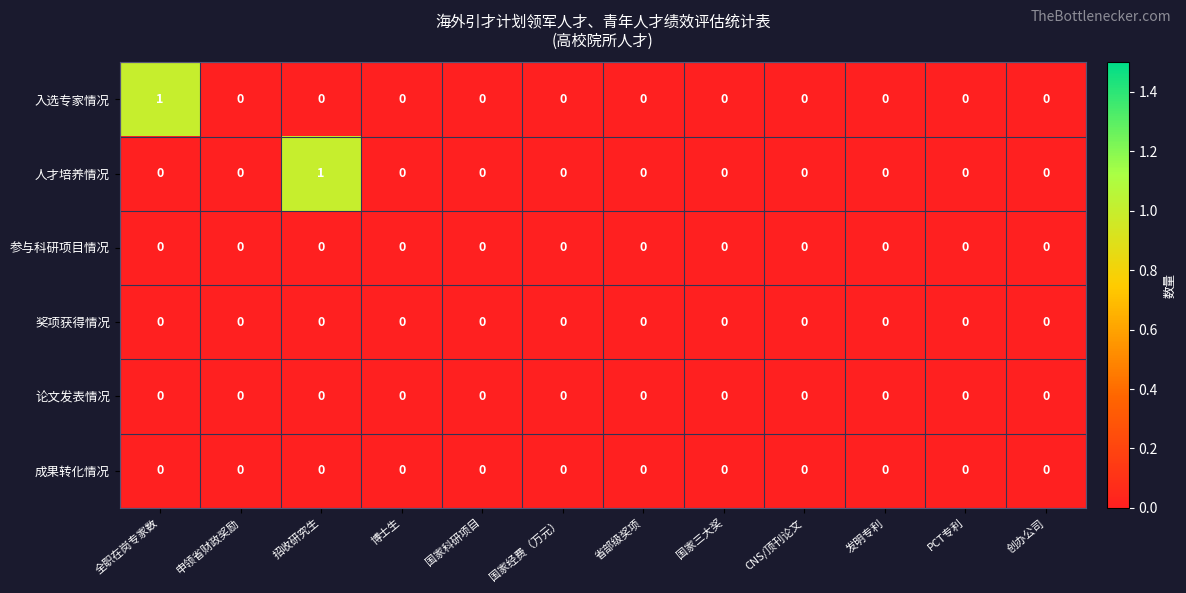

How many series are shown in this chart?

6